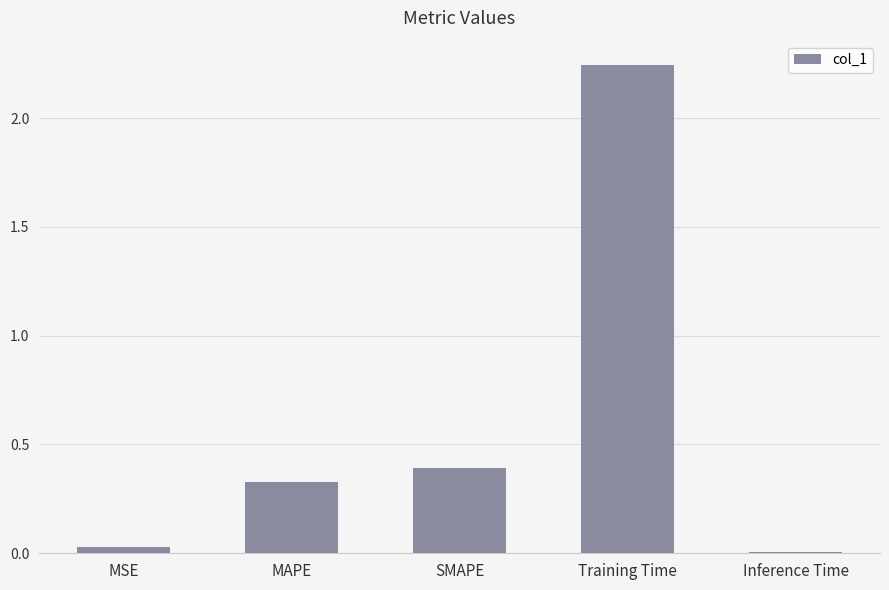

What is the difference between the second highest and second lowest values?

0.4